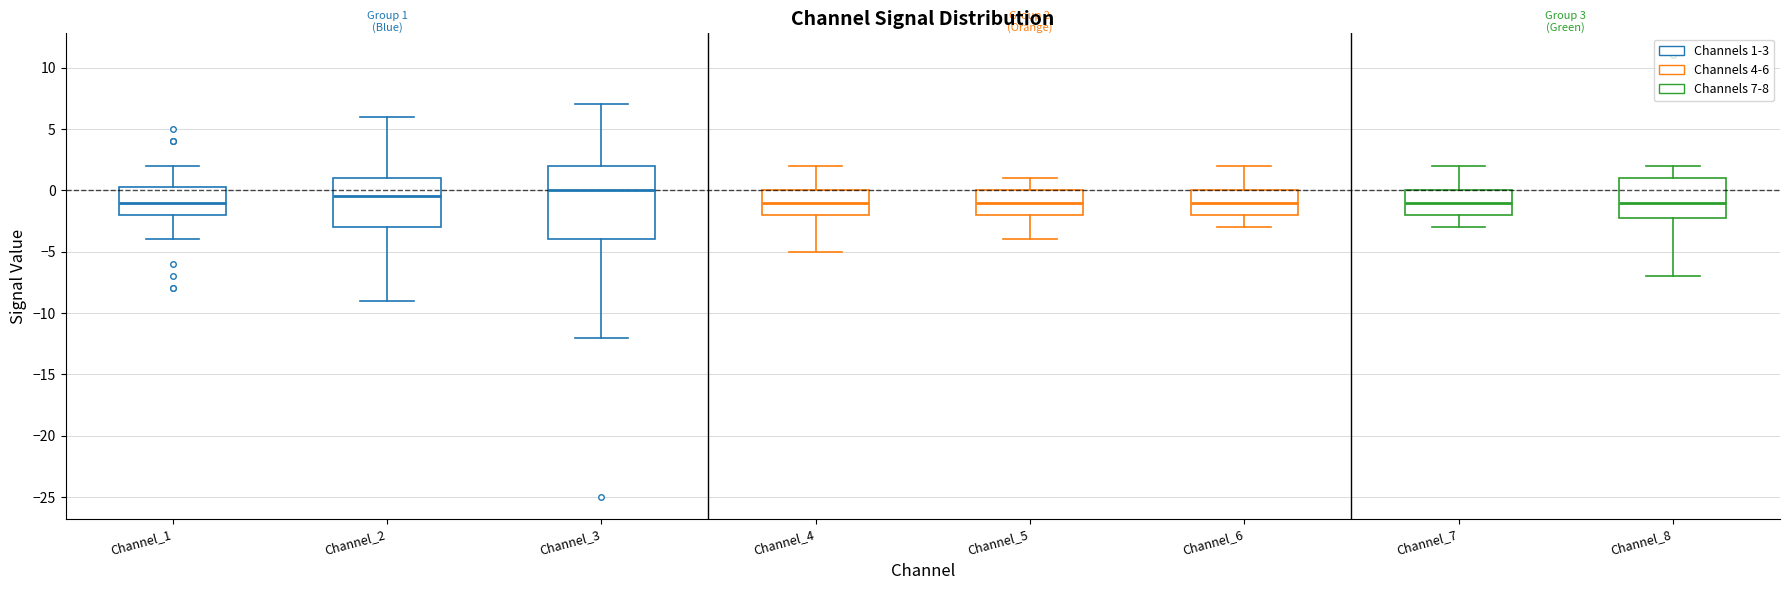

Which box has the highest median line?

Channel_3